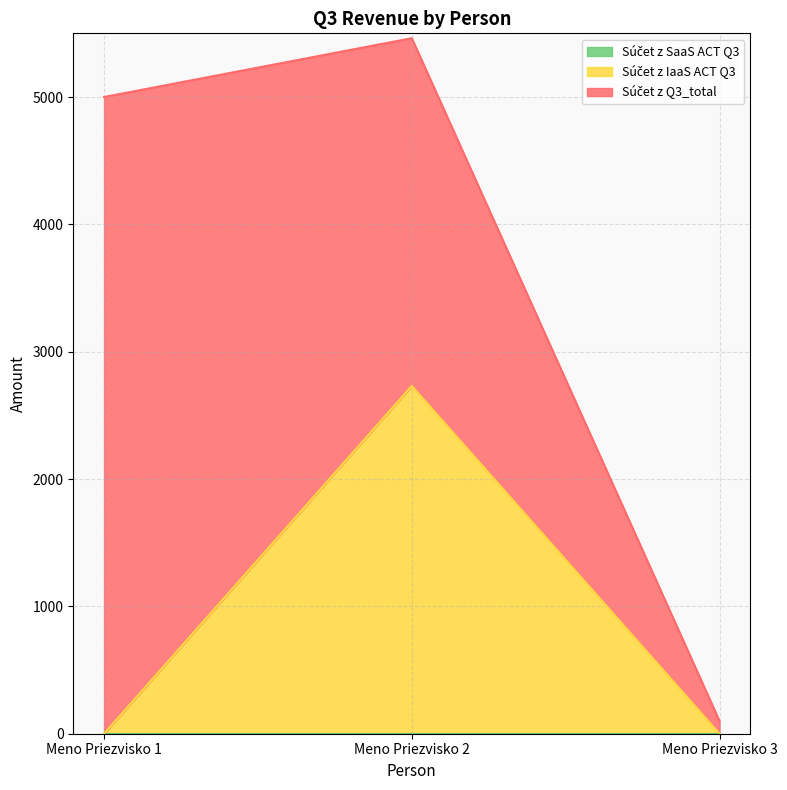

At which category does the chart reach its minimum across all series?

Meno Priezvisko 1